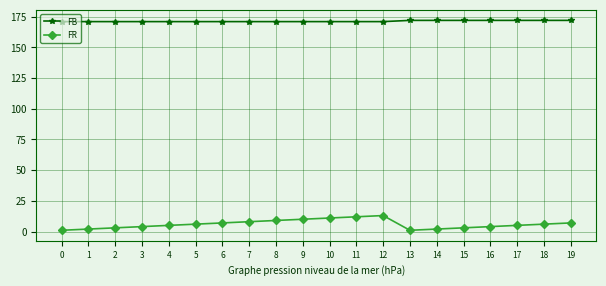

What is the average value of the FB series?

171